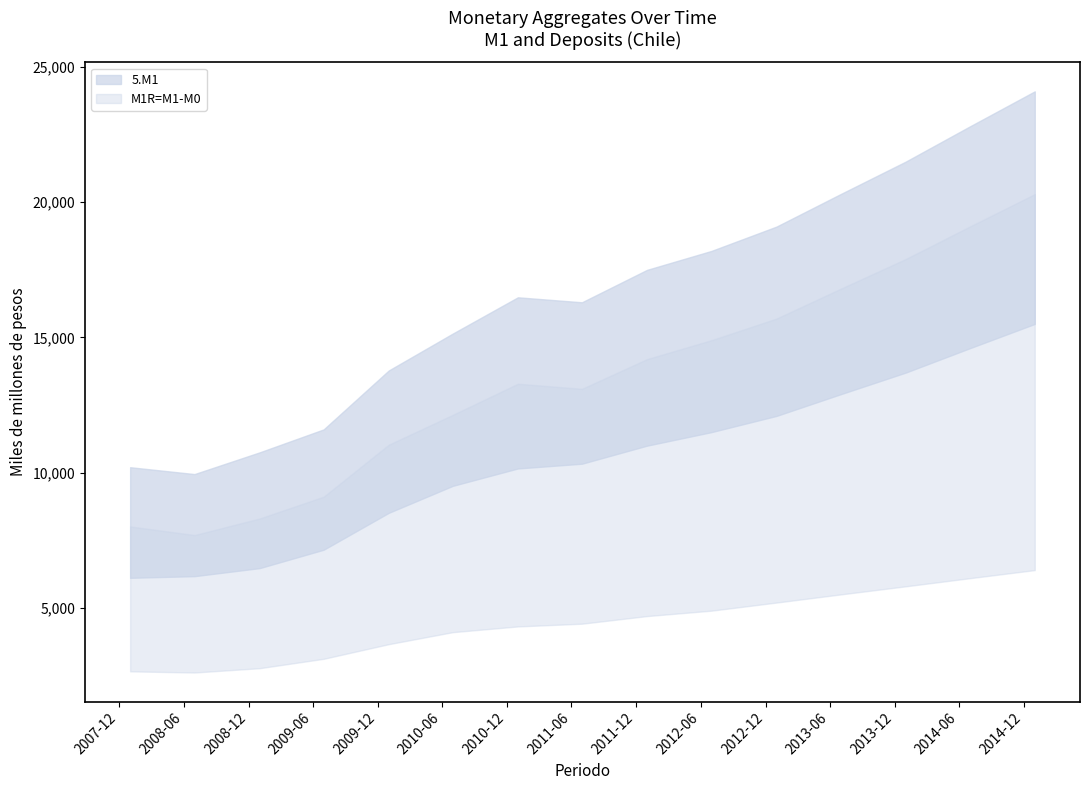

What is the maximum value shown in the chart?

24100.0